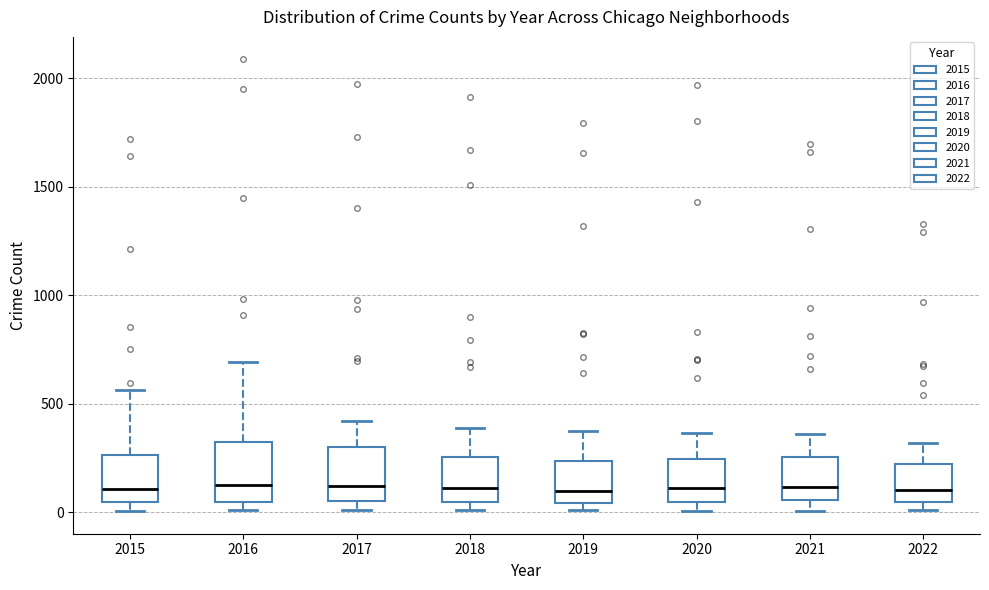

Where does the median line of the box at x = 2019 sit on the y-axis? The values are not printed on the chart, so give them approximately, as read against the axis.

100